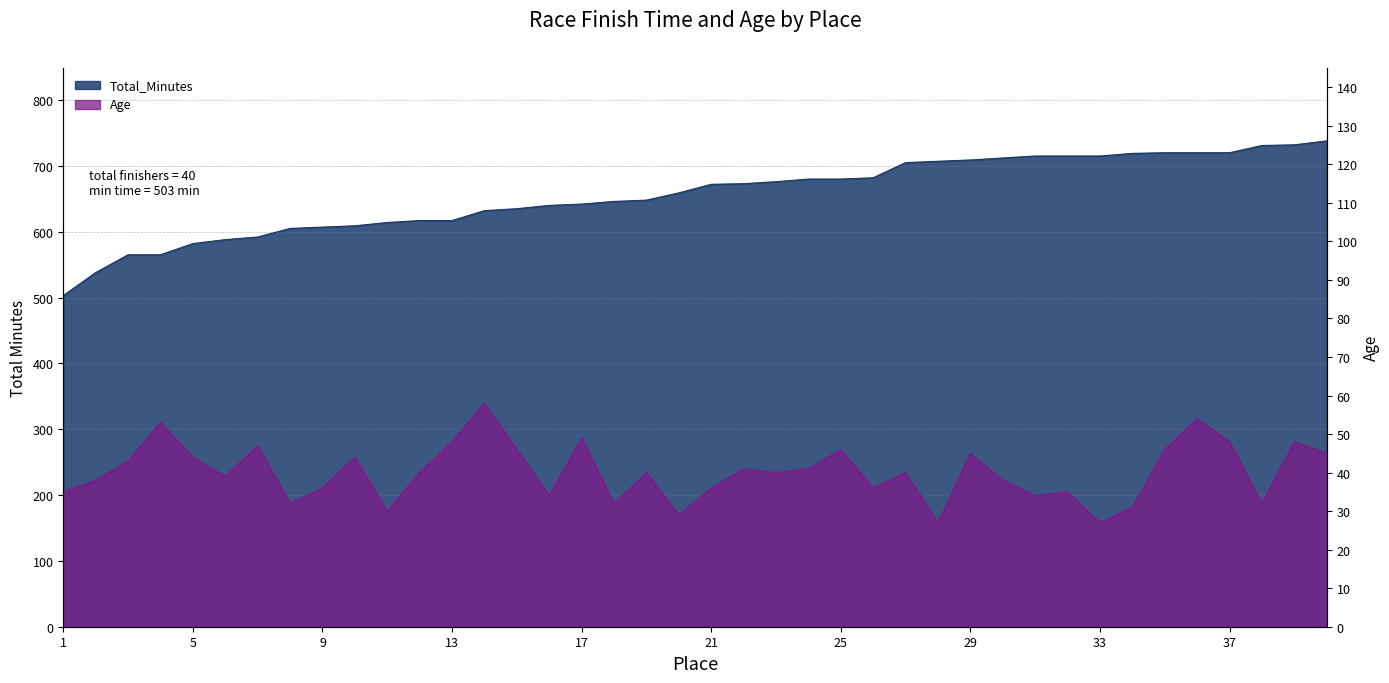

In Age, how many points are lower than both neighbors (excluding endpoints)?

12